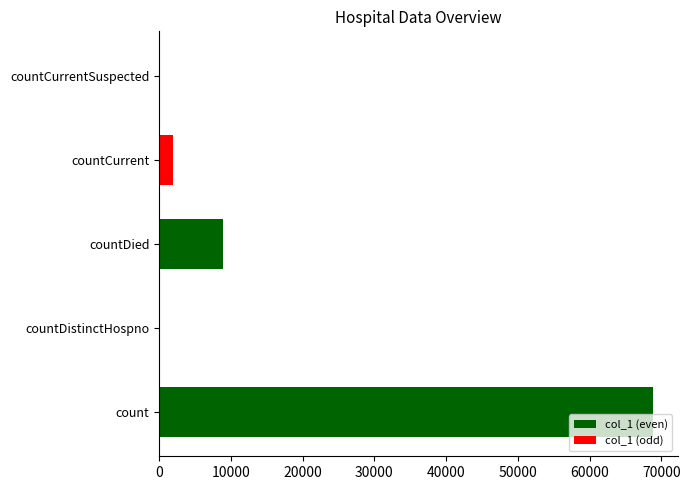

What is the change in value from count to countDistinctHospno?

-68818